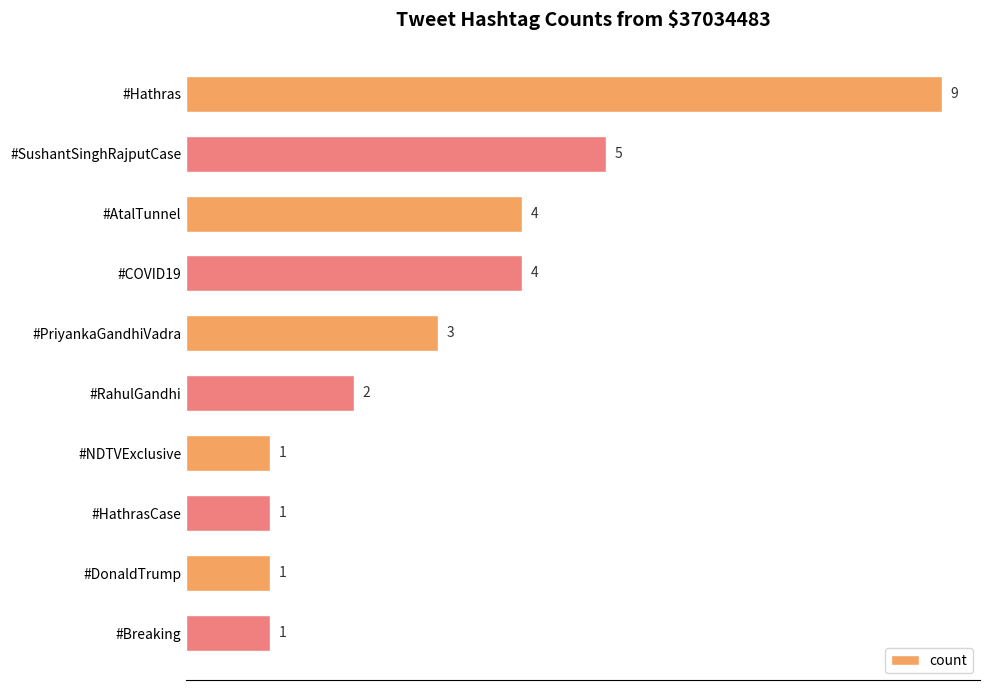

Reading top to bottom, extract all data points from this chart.

9	5	4	4	3	2	1	1	1	1